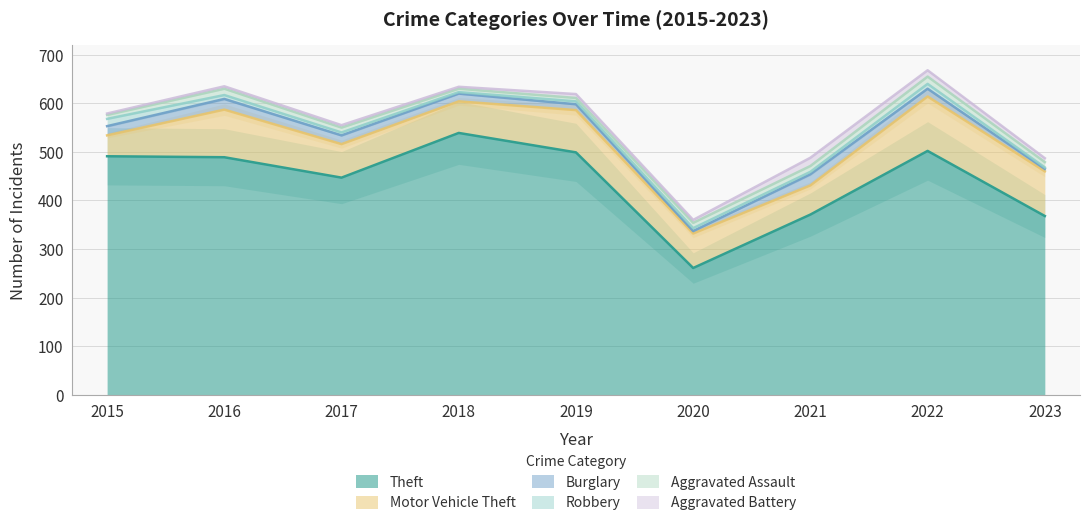

What is the maximum value shown in the chart?

539